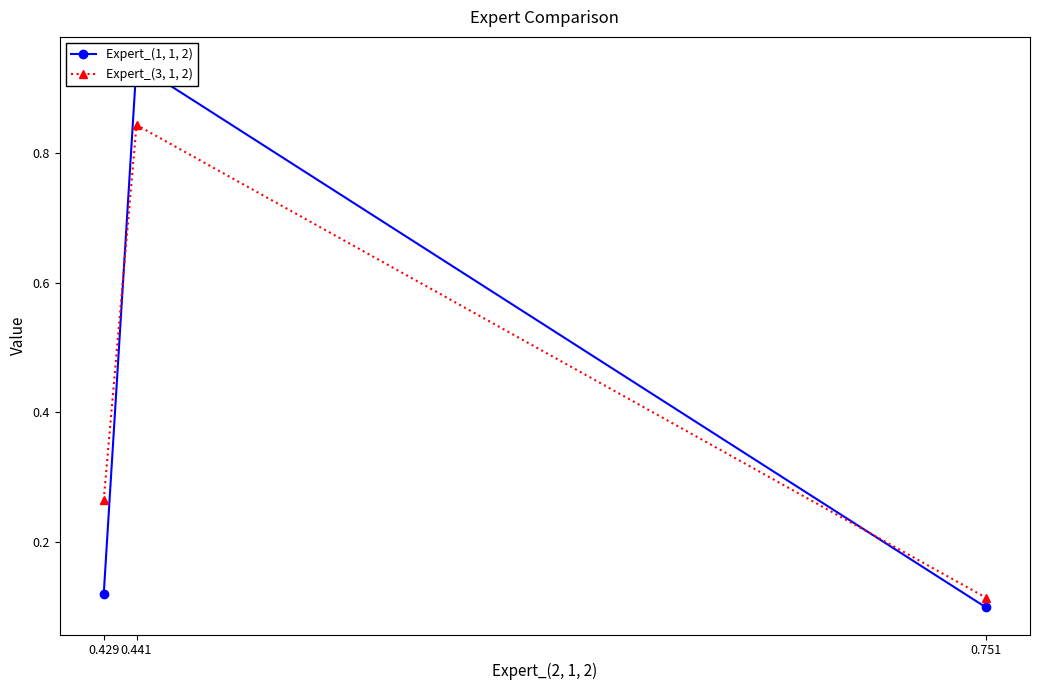

Which series has the widest spread of values?

Expert_(1, 1, 2)